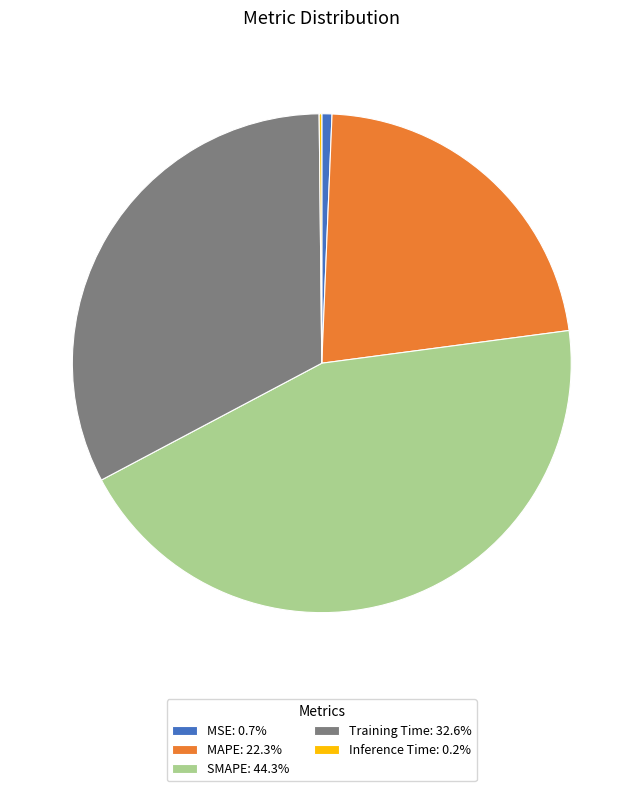

What is the ratio of the value at MAPE: 22.3% to the value at SMAPE: 44.3%?

0.5